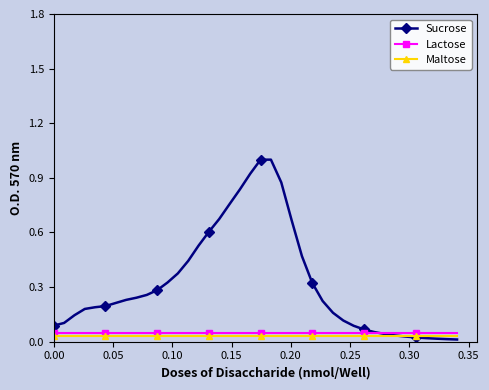

True or false: Sucrose has more than 0 interior local peaks.

True